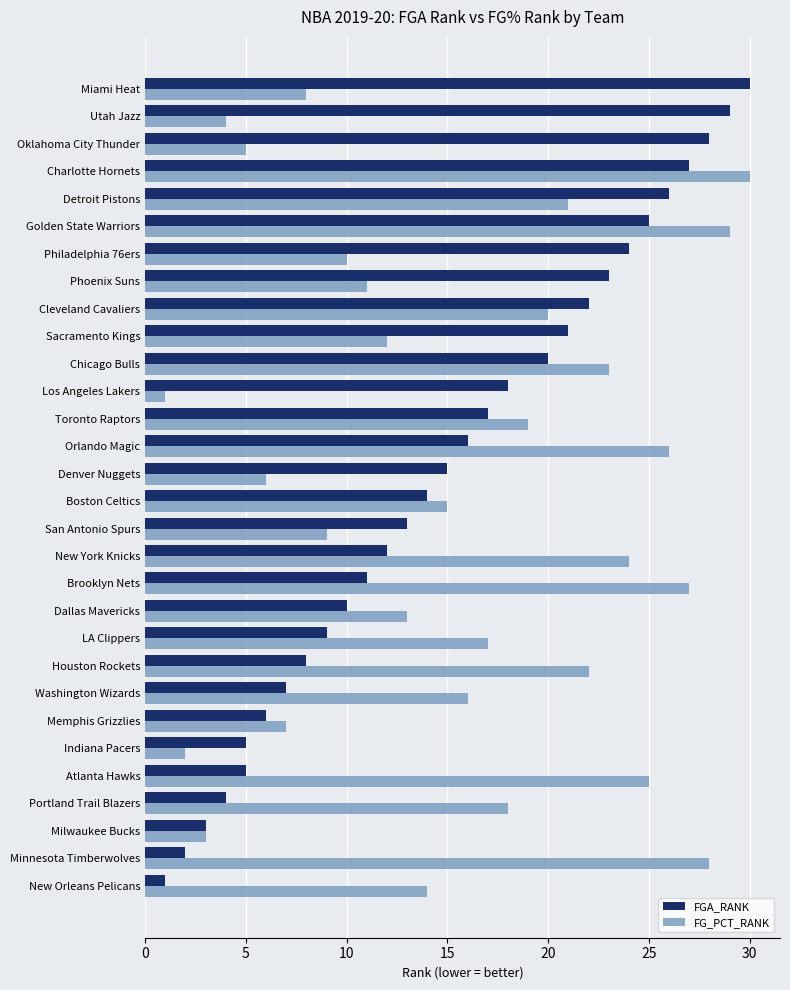

The FG_PCT_RANK series shows 45 at Charlotte Hornets. True or false?

False